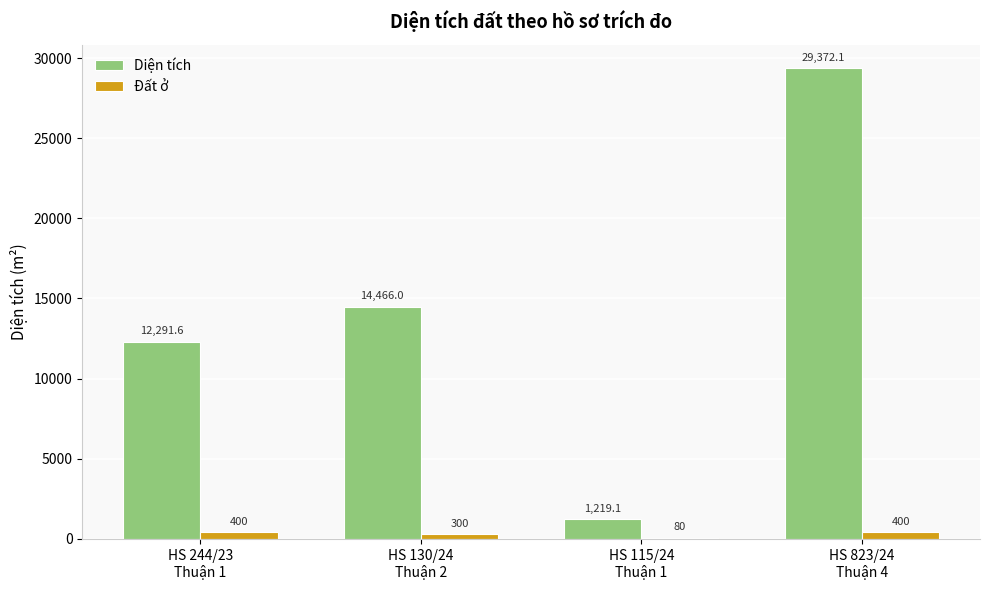

Count the Đất ở values in the range 300 to 400.

3